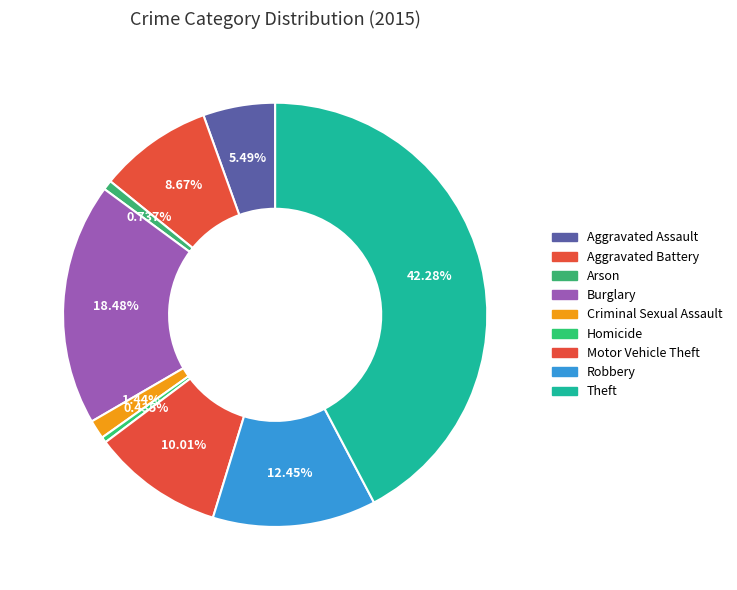

Combined, what portion of the pie is Robbery and Burglary?

30.9%